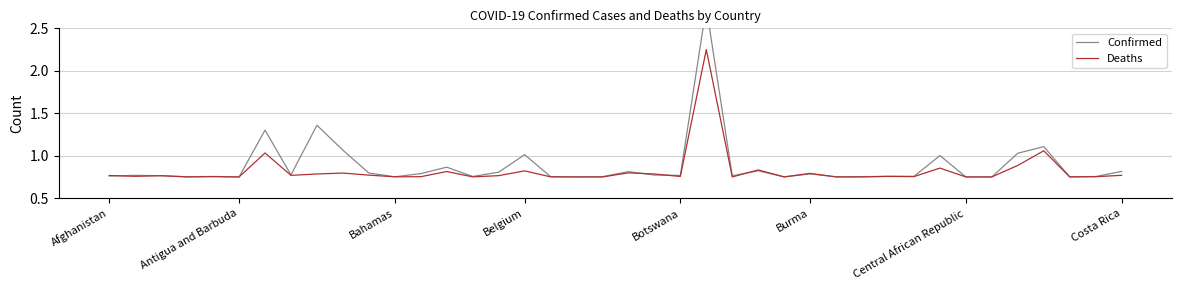

At which category is the sum across all series the highest?

23